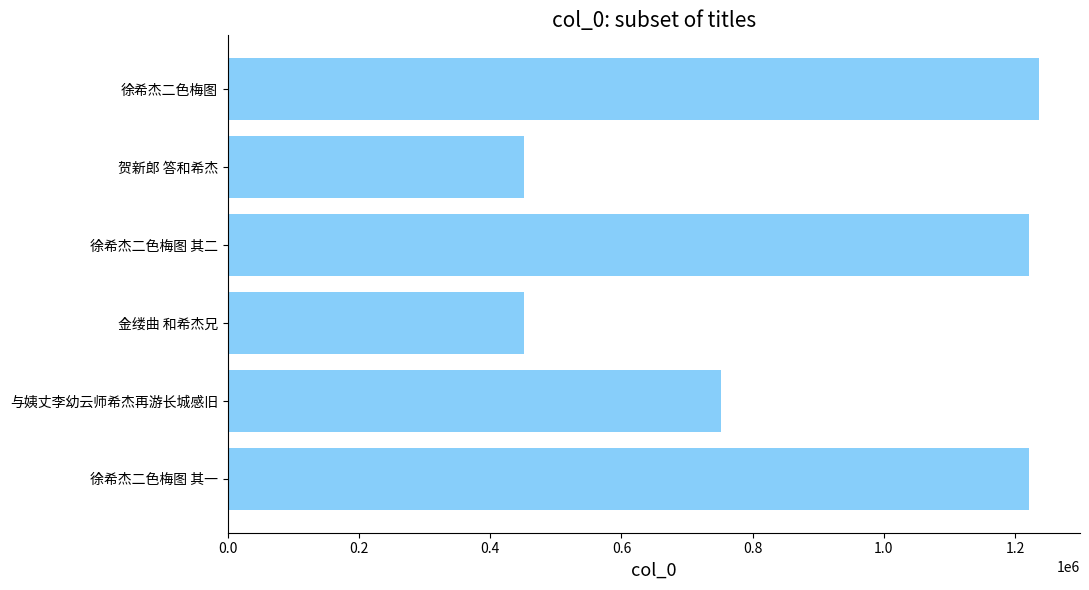

At which category does the chart reach its peak across all series?

徐希杰二色梅图